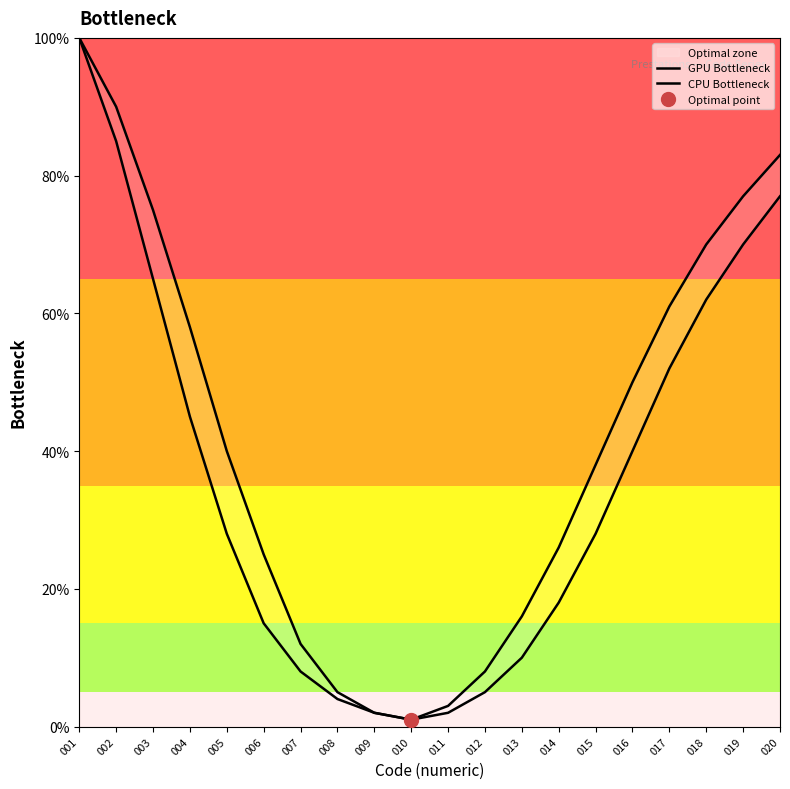

What is the maximum value shown in the chart?

100